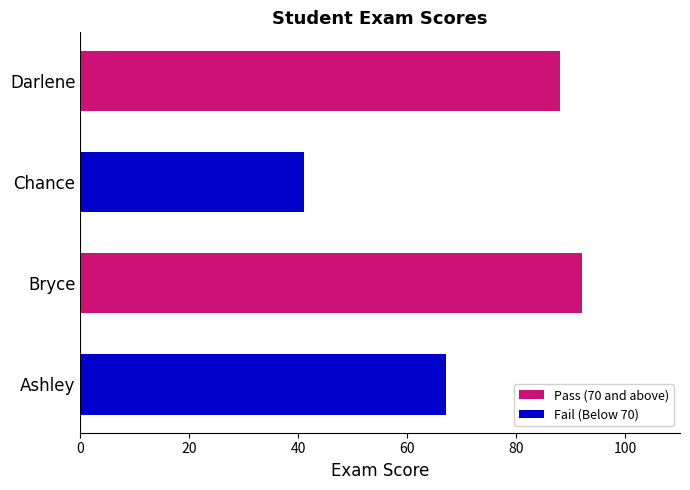

Is it true that the value at Ashley is 25?

False